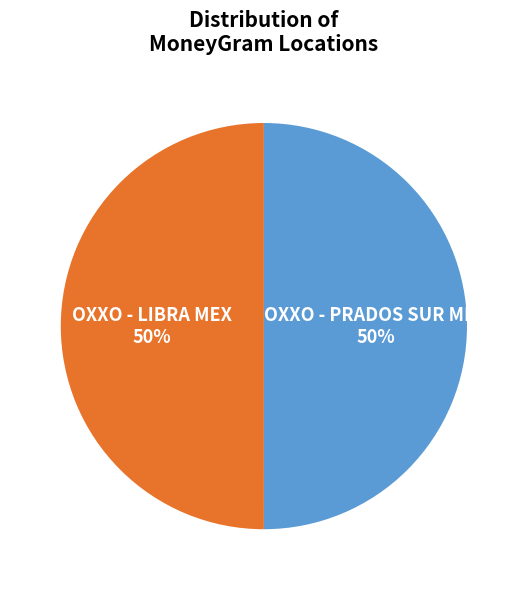

Count the number of slices in the pie.

2